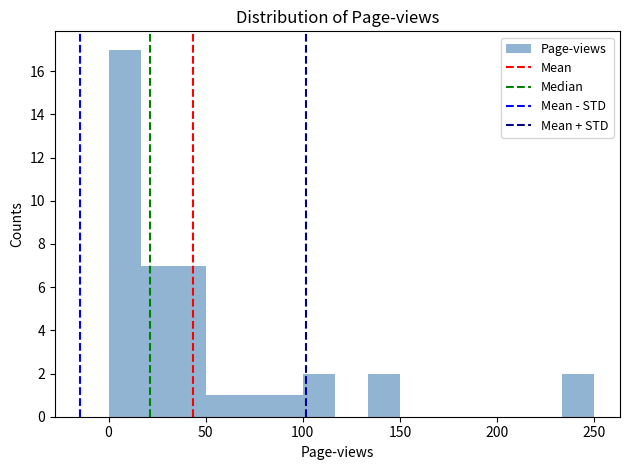

Around what value on the x-axis is the tallest bar? Give the approximate position of its centre, as read against the axis.

10